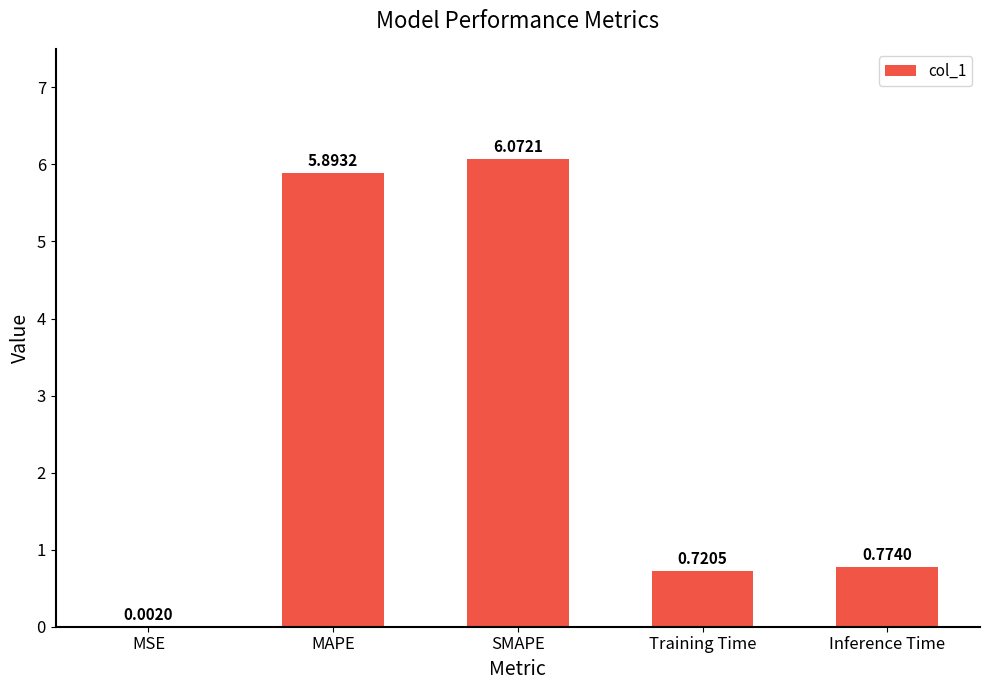

The chart shows a value of 10.1 at MAPE. True or false?

False